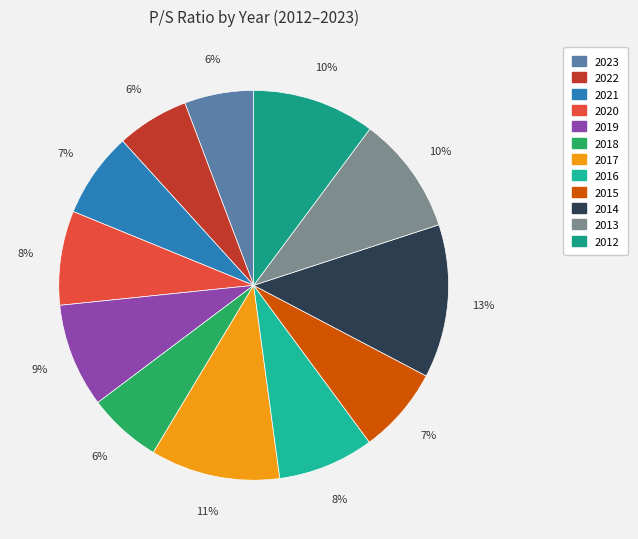

Does 2022 represent more than half of the total?

No